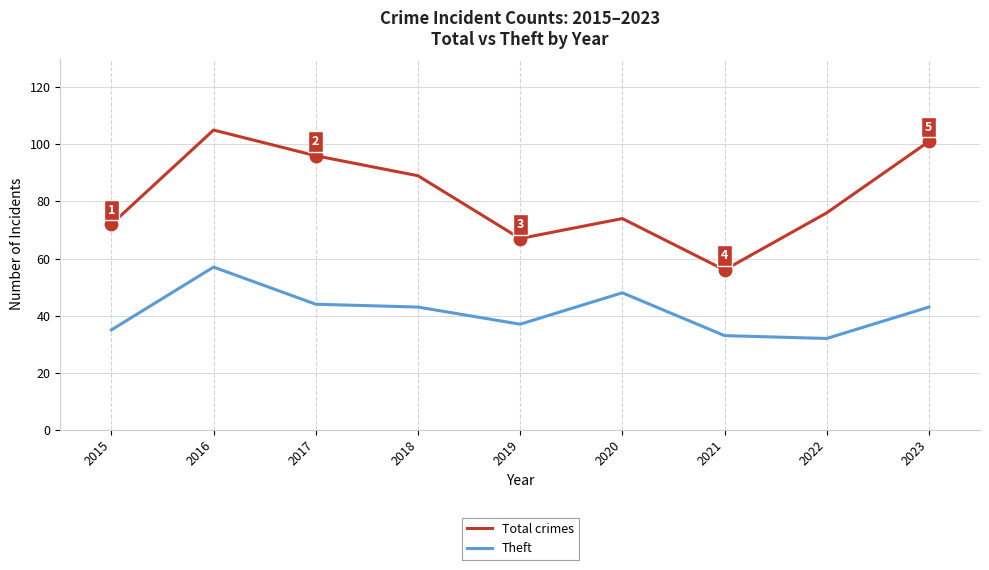

What is the total value across all series at 2023?

144